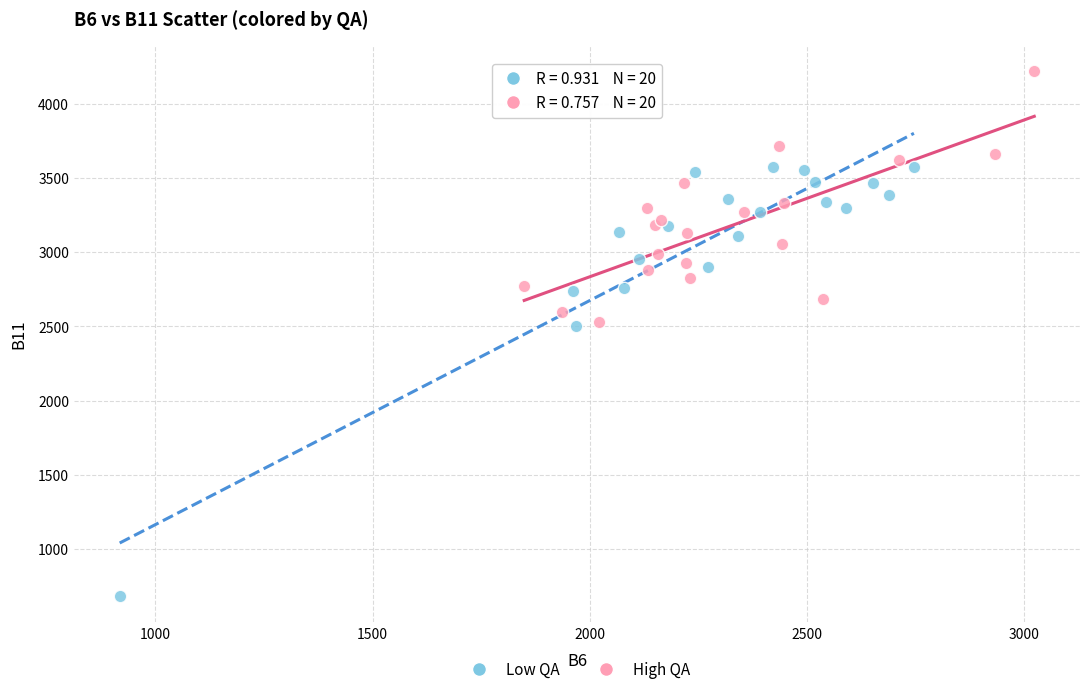

Which series contains the lowest Y value?

Low QA